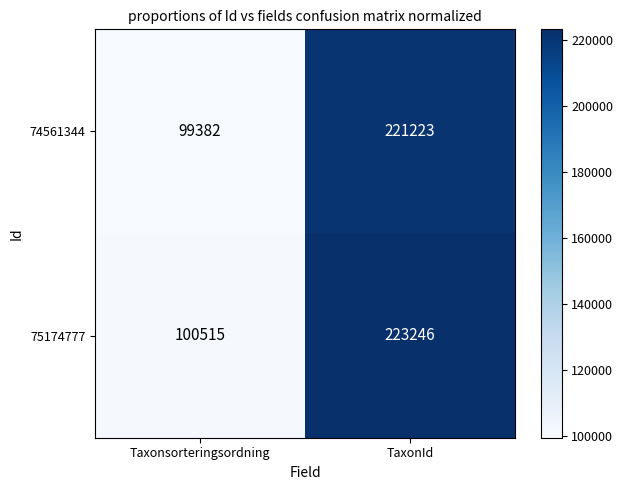

Between Taxonsorteringsordning and TaxonId, which series saw the biggest shift?

75174777